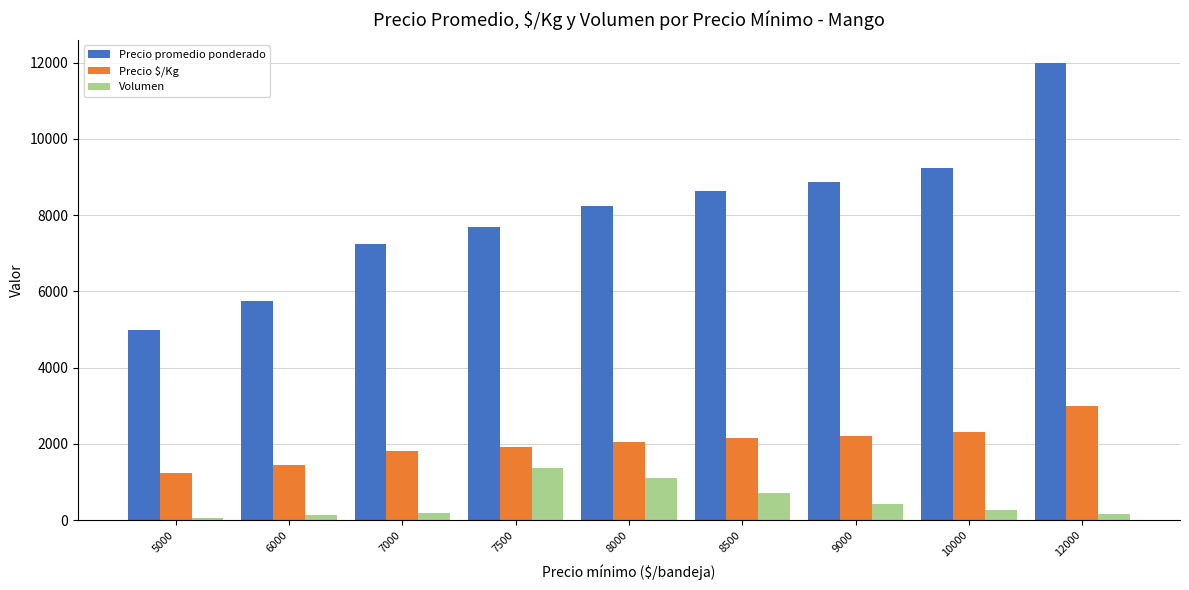

How many data points does each series have?

9